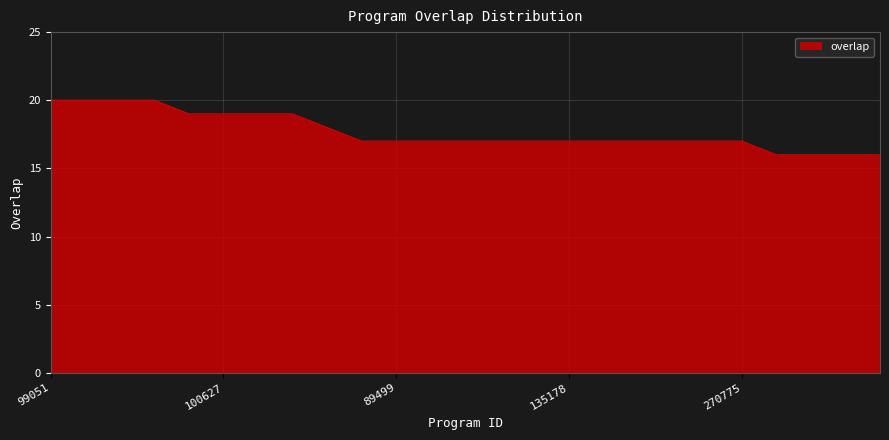

What is the difference between the maximum and minimum values?

4